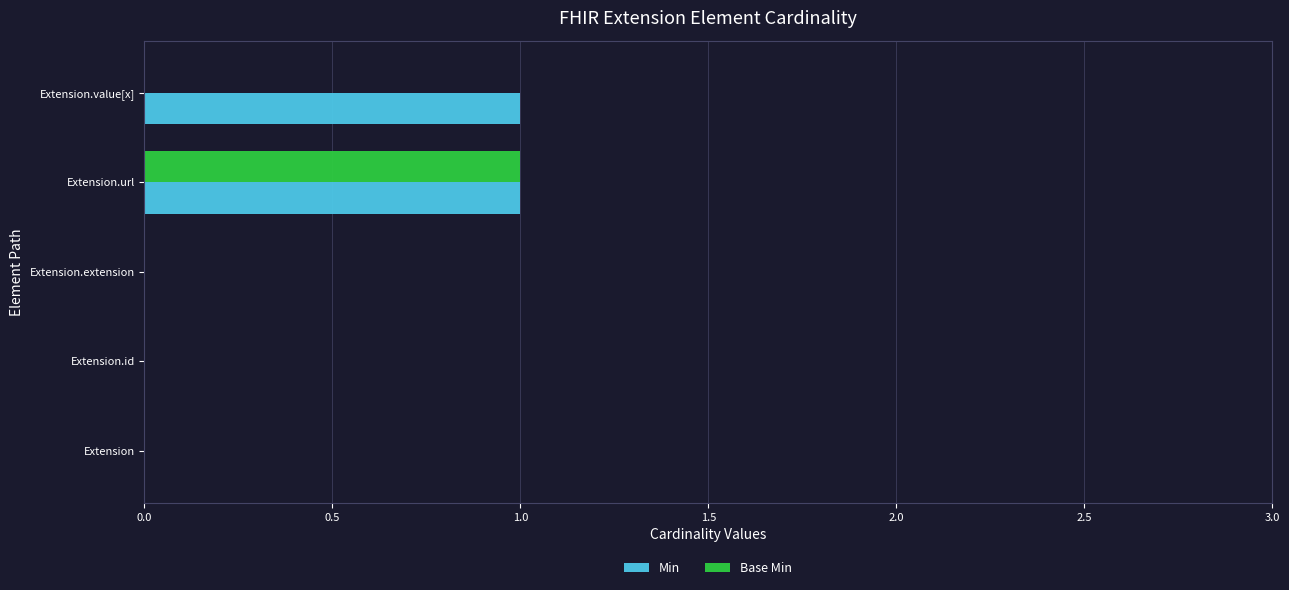

The Base Min series shows 0 at Extension.extension. True or false?

True